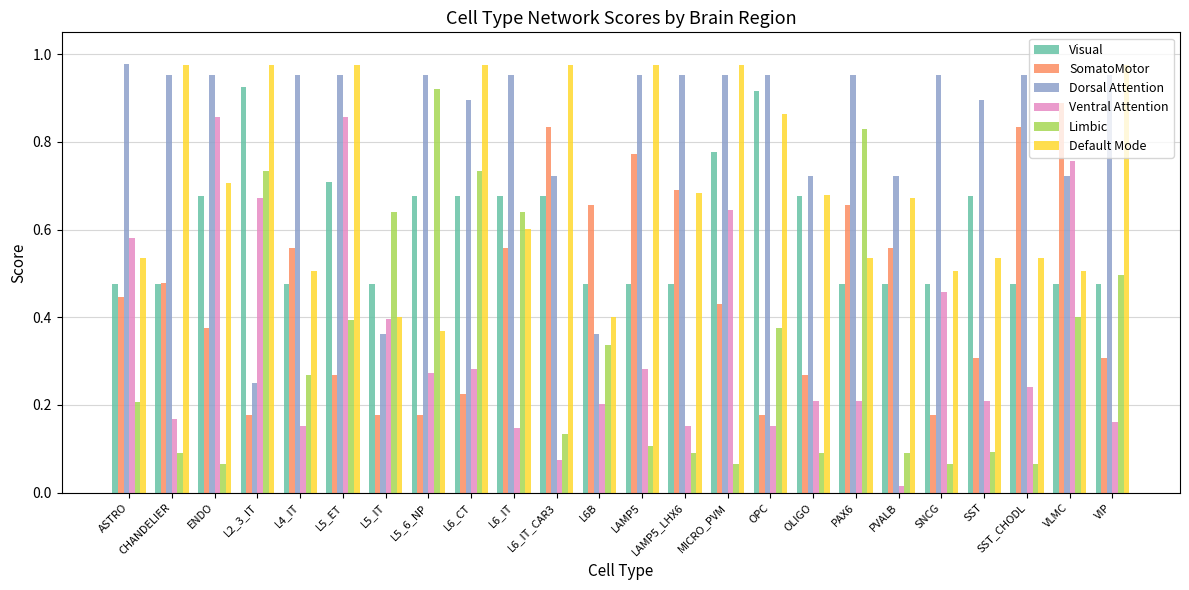

At which label does SomatoMotor reach its peak?

VLMC